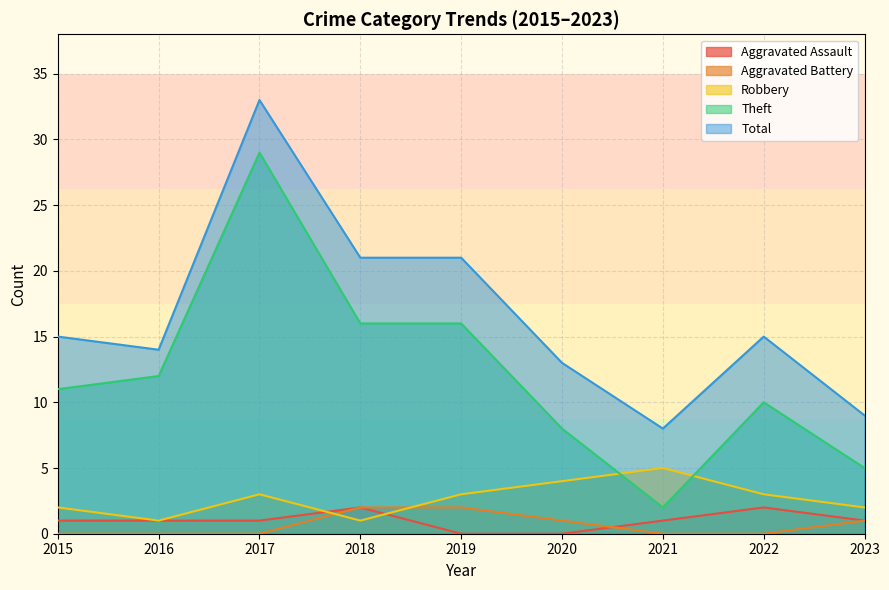

Reading left to right, transcribe all the data shown in this chart.

Aggravated Assault: 1	1	1	2	0	0	1	2	1
Aggravated Battery: 0	0	0	2	2	1	0	0	1
Robbery: 2	1	3	1	3	4	5	3	2
Theft: 11	12	29	16	16	8	2	10	5
Total: 15	14	33	21	21	13	8	15	9